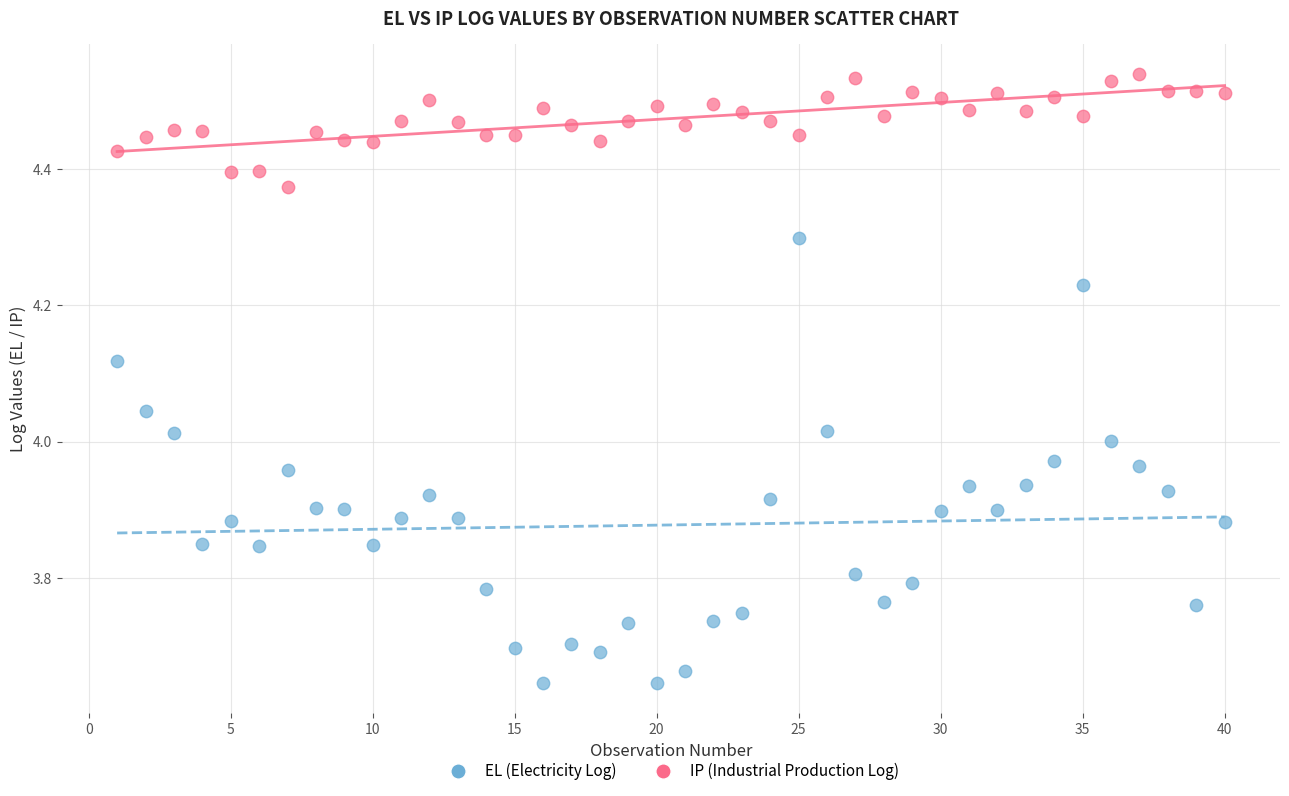

Across all data points, what is the range of X values (max minus min)?

39.0